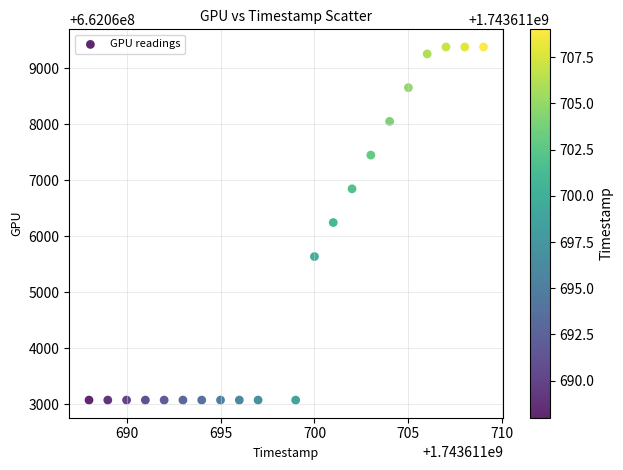

What is the range of X values (max minus min)?

21